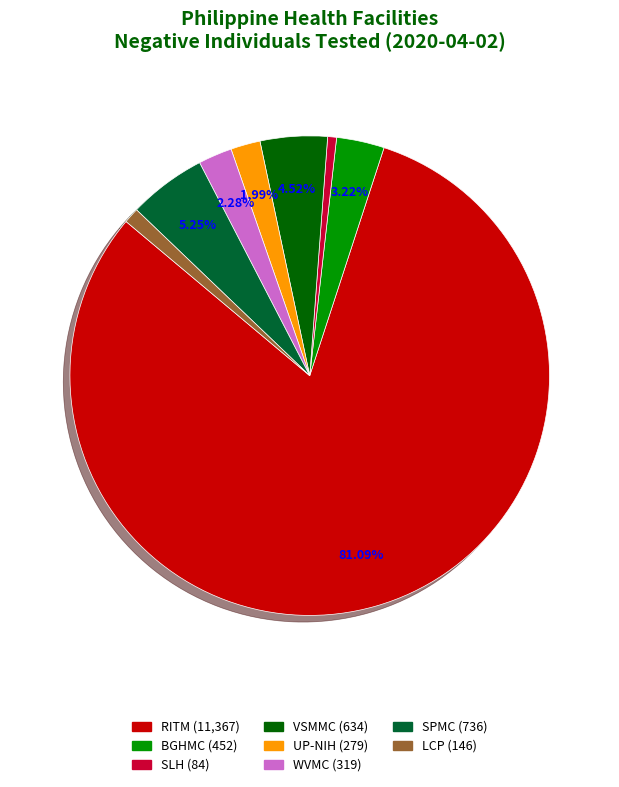

Count the number of slices in the pie.

8